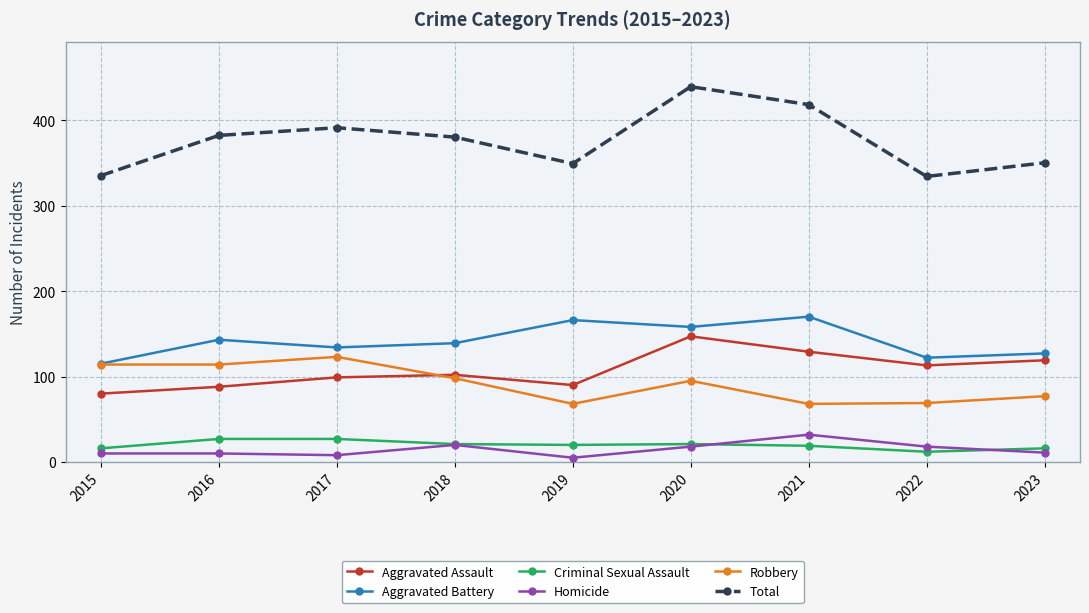

What value does the Aggravated Assault series have at 2016?

88